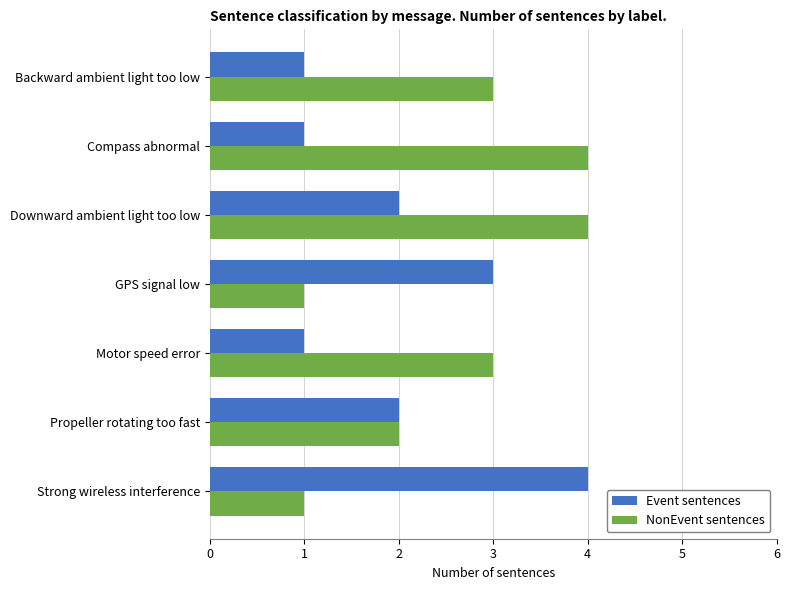

Is the value of Event sentences at Backward ambient light too low greater than the value of NonEvent sentences at Motor speed error?

No